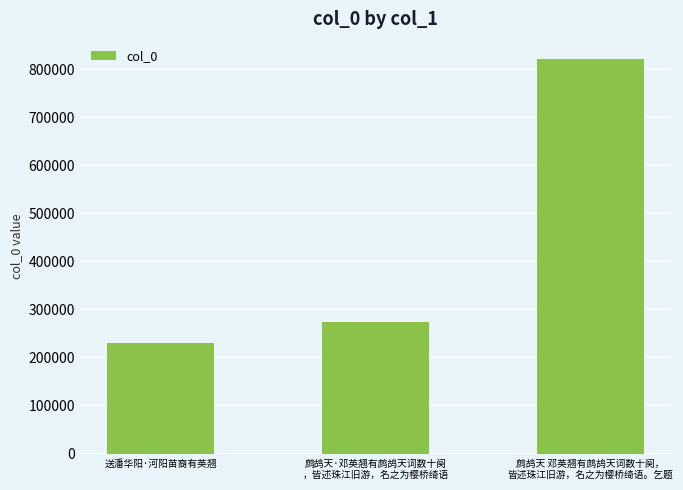

True or false: the data shows 229905 at 送潘华阳·河阳苗裔有英翘.

True